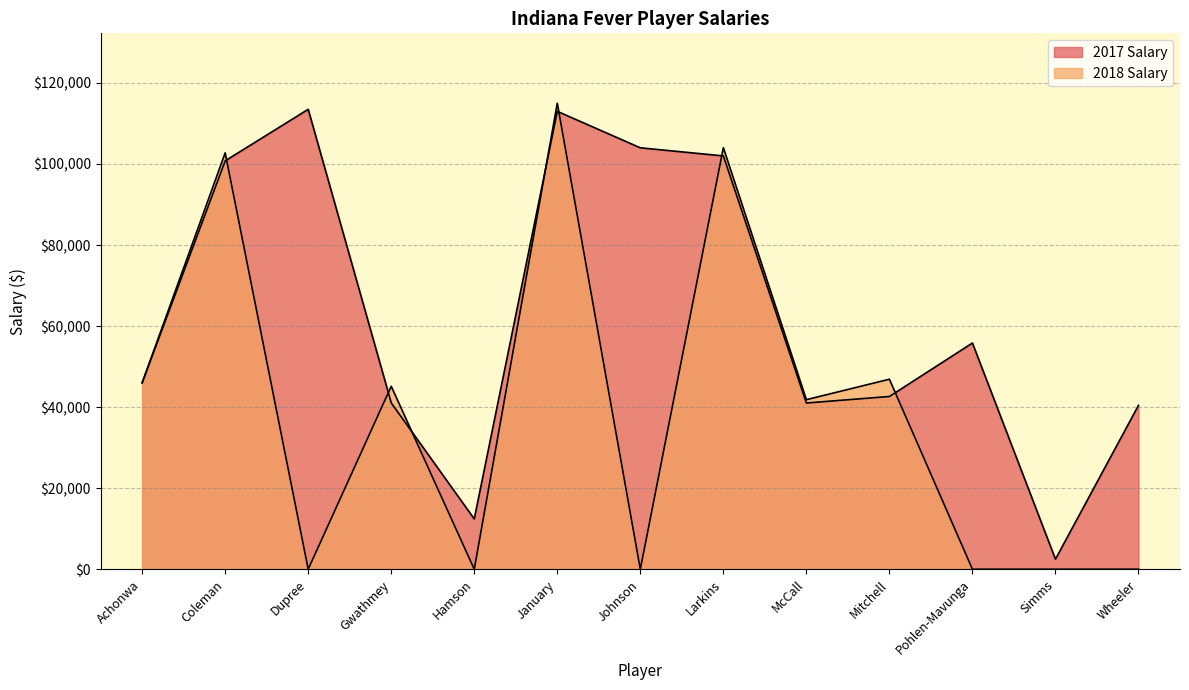

The value of 2017 Salary at Simms is 1450. True or false?

False